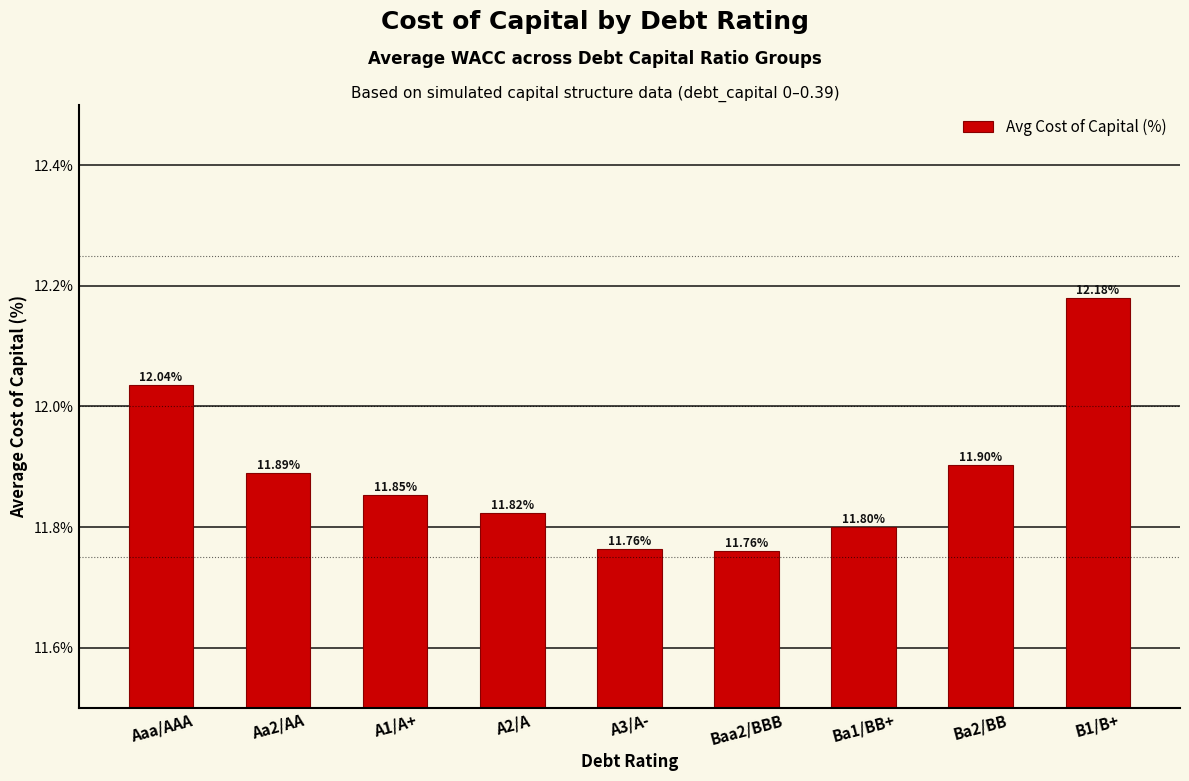

What is the sum of all values?

107.0